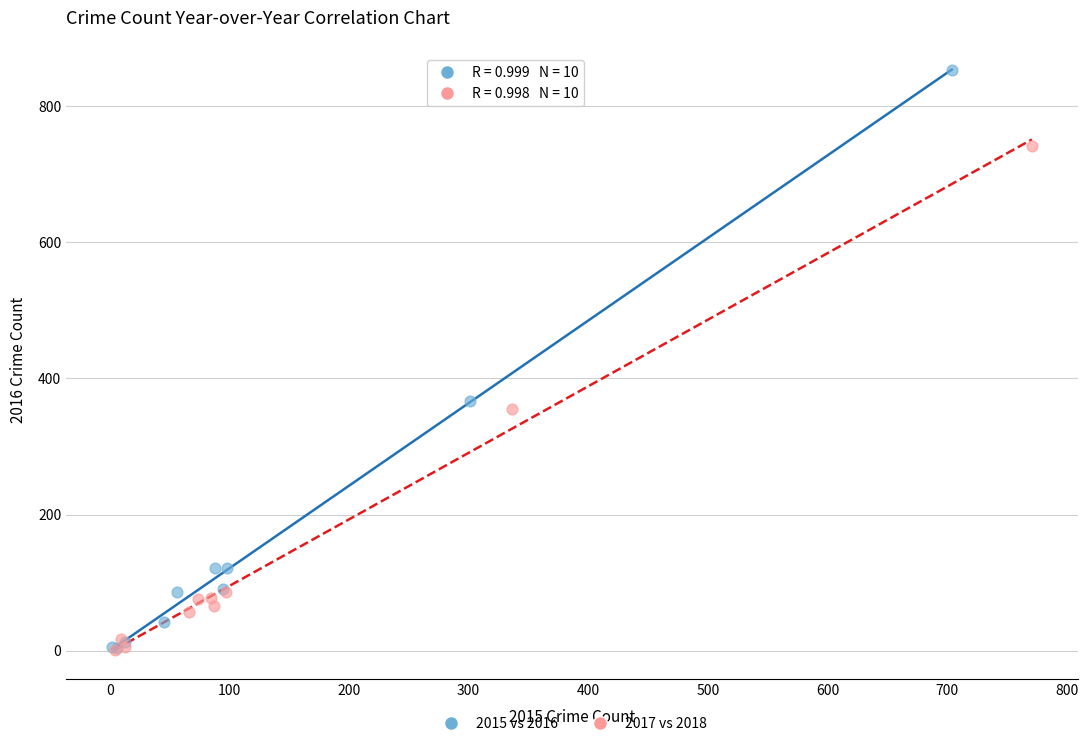

Which series has the largest Y range (max minus min)?

2015 vs 2016